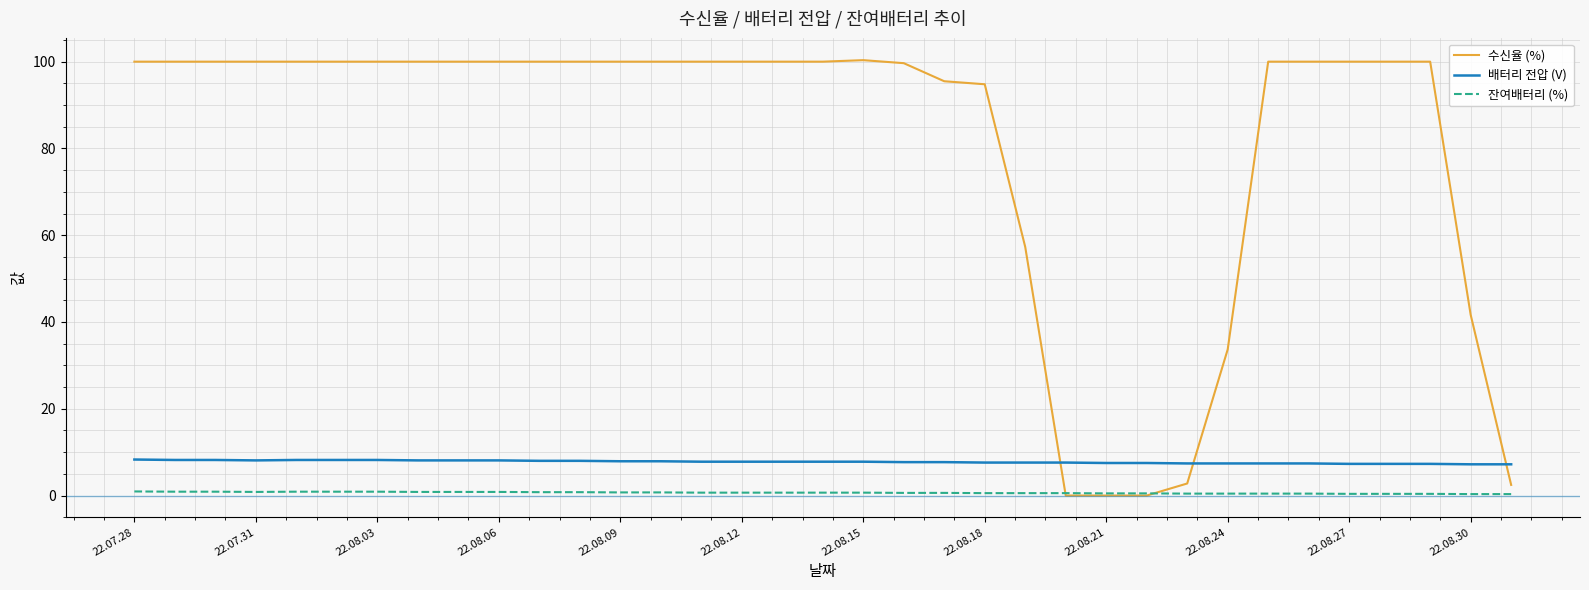

Which series has the largest range (max minus min)?

수신율 (%)